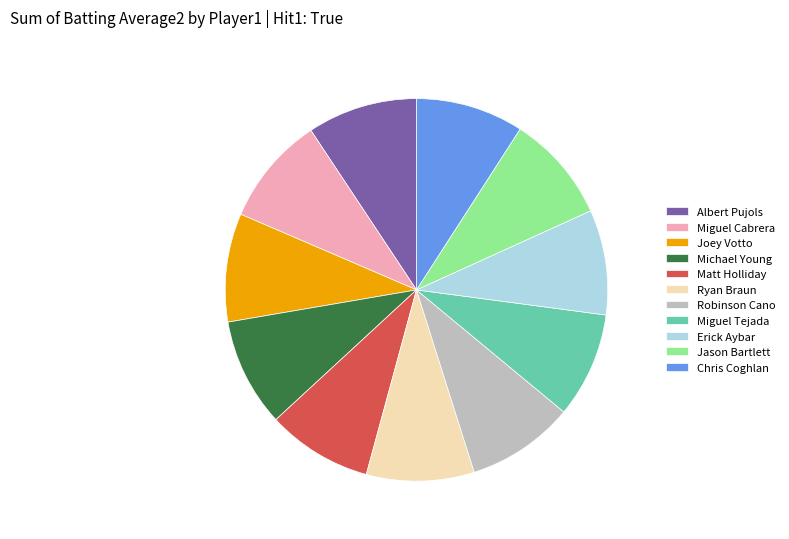

Is it true that Miguel Cabrera is 9% of the pie?

True